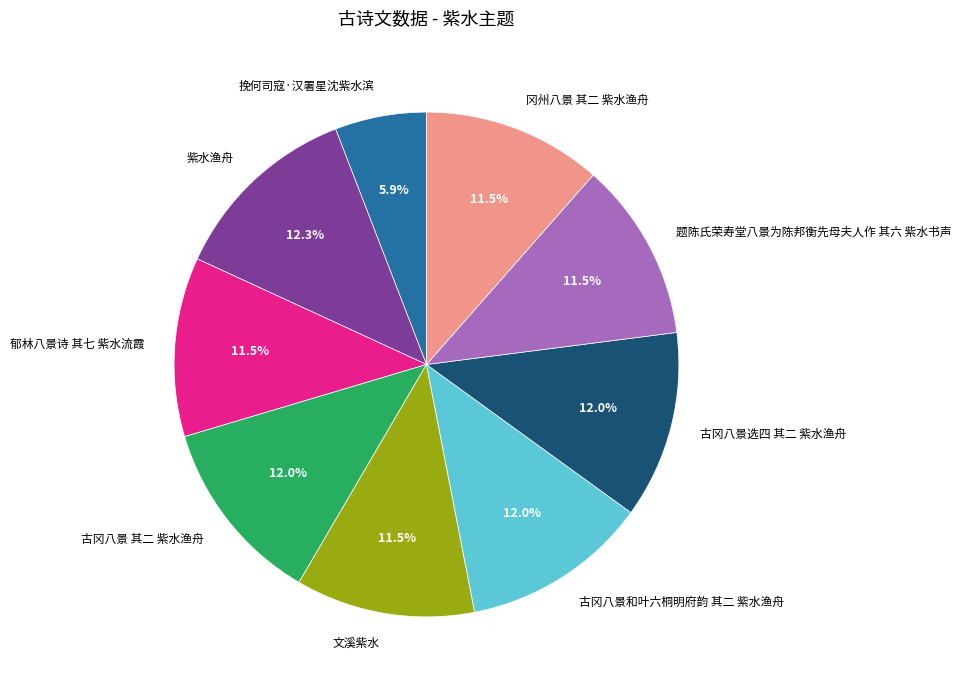

Is the sum of 紫水渔舟 and 文溪紫水 greater than half?

No